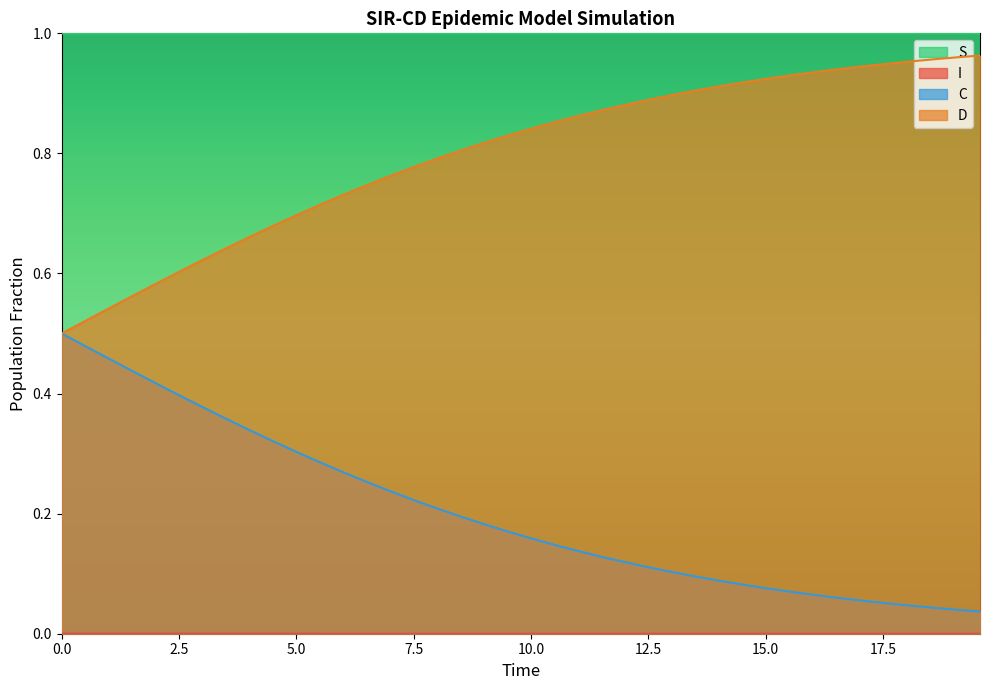

What are all the series names shown in the legend?

S, I, C, D